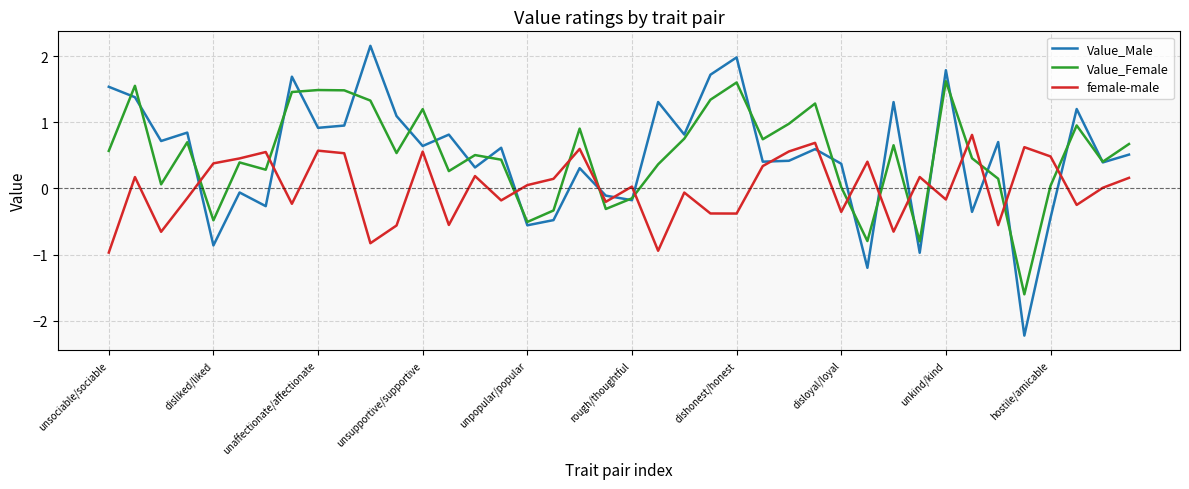

List the series in order of their peak value, highest first.

Value_Male, Value_Female, female-male